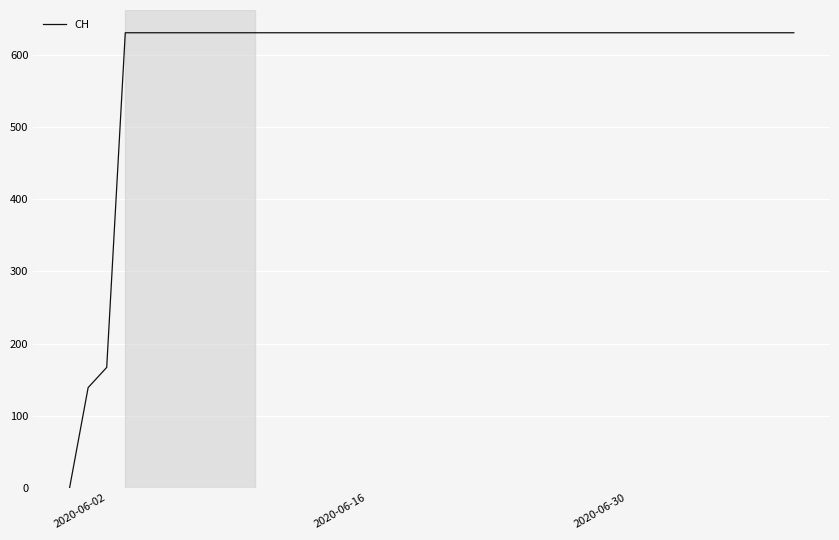

What is the greatest value displayed?

631